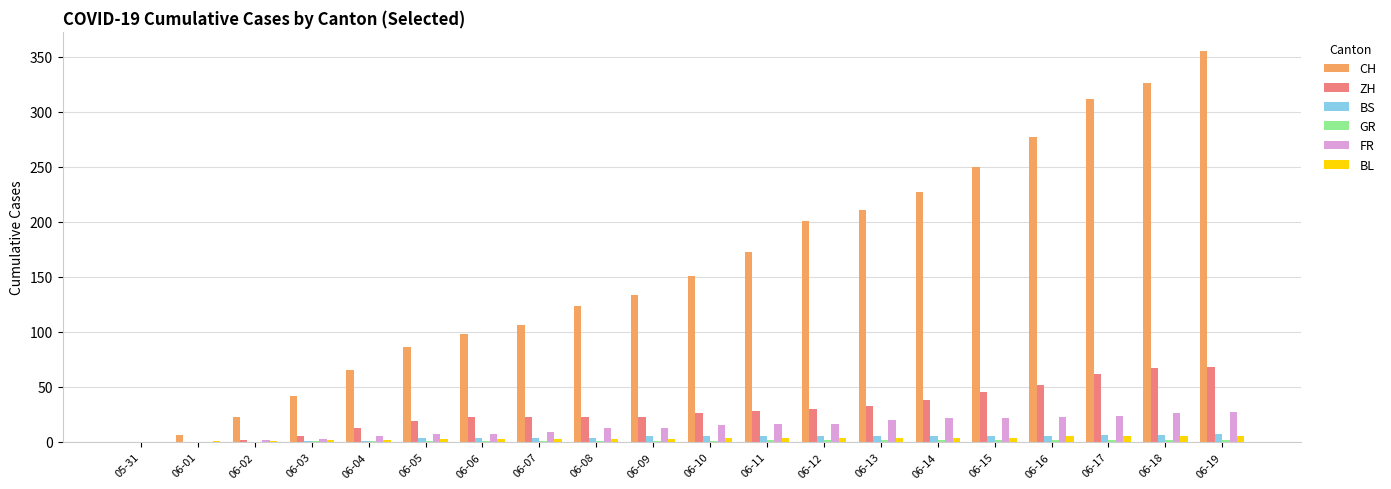

Is the value of BS at 05-31 greater than the value of ZH at 06-08?

No